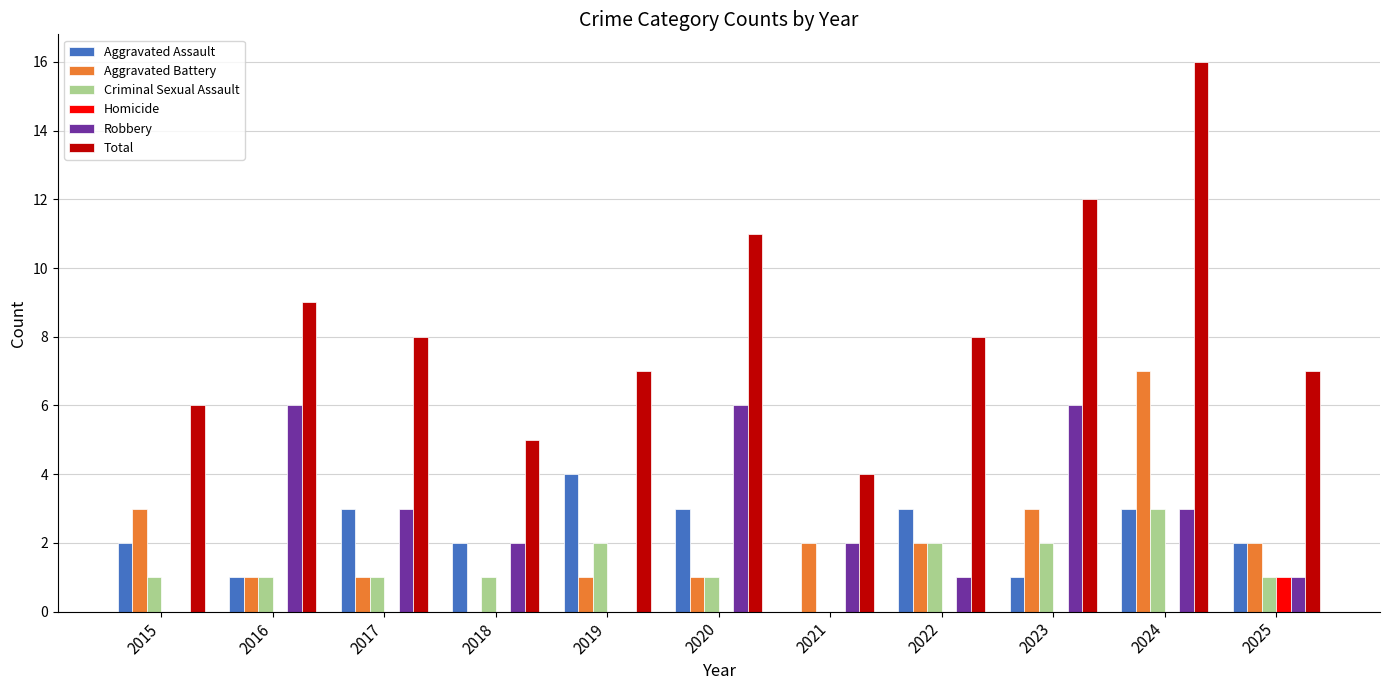

How many values in Aggravated Assault are above zero?

10